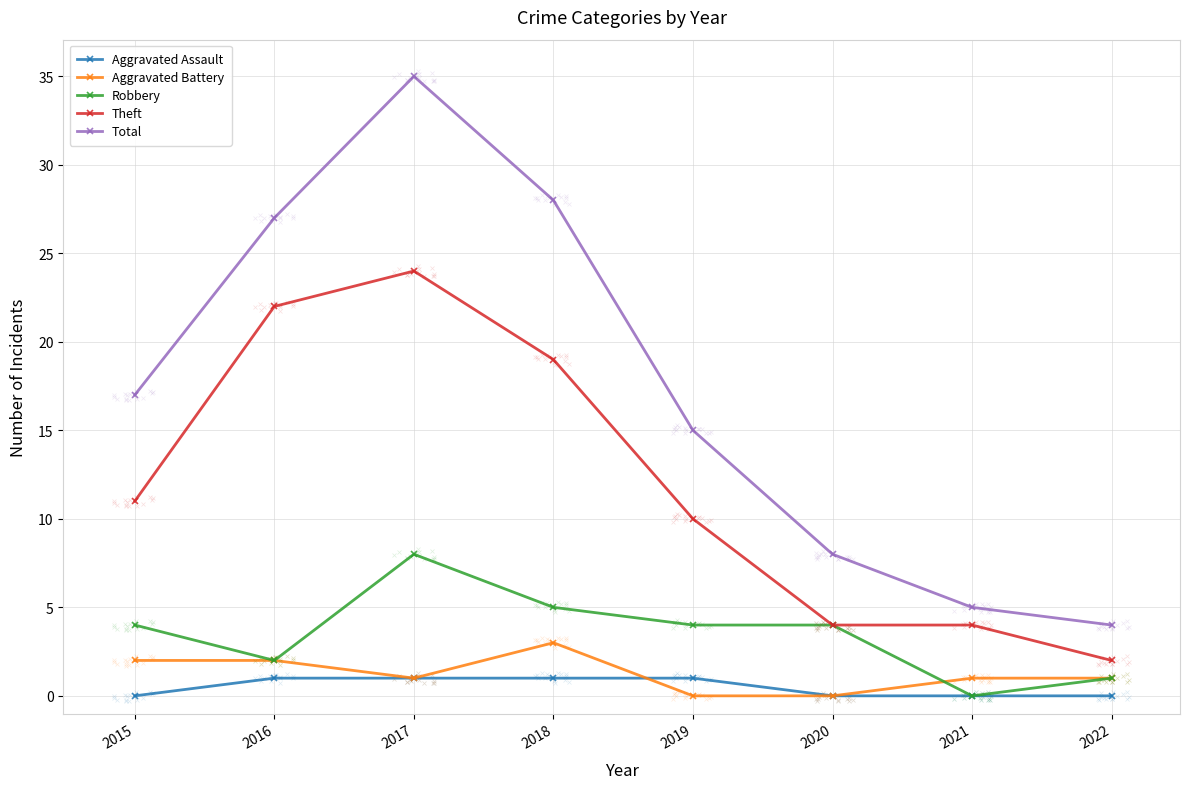

How many positive values does the Aggravated Assault series have?

4